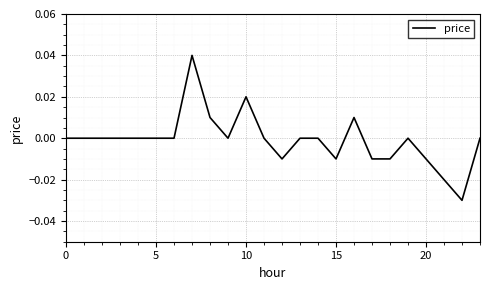

Does the chart have visible grid lines?

Yes